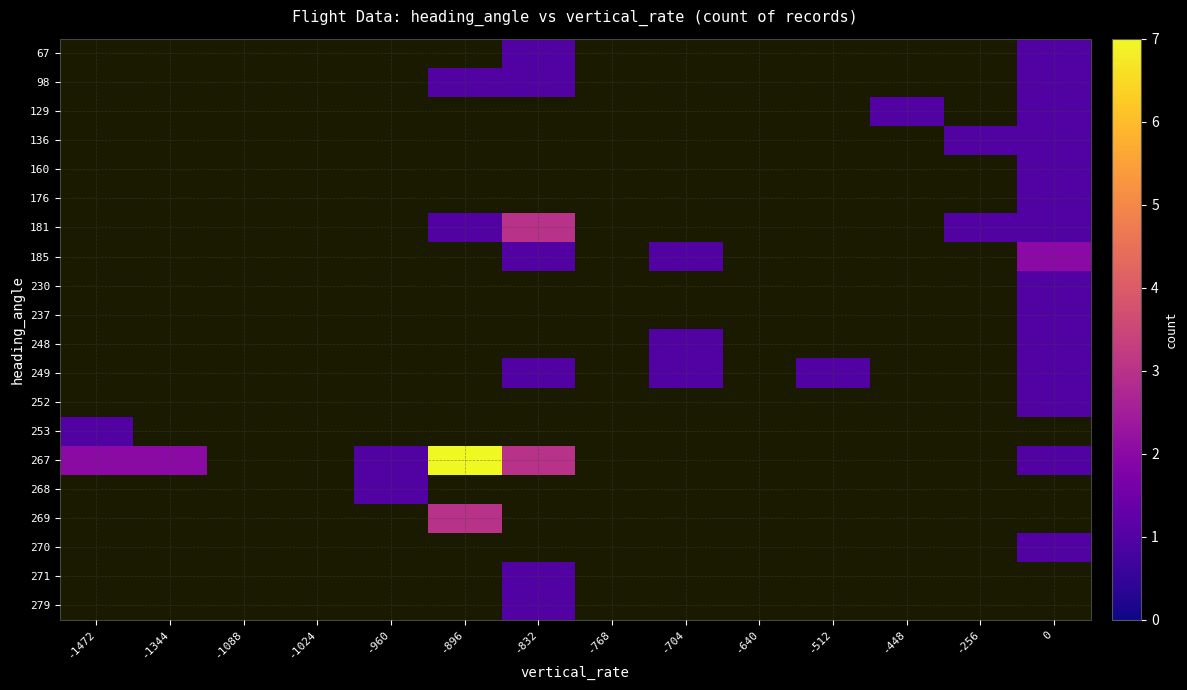

List the labels in order of 279 value, smallest first.

-1472, -1344, -1088, -1024, -960, -896, -832, -768, -704, -640, -512, -448, -256, 0